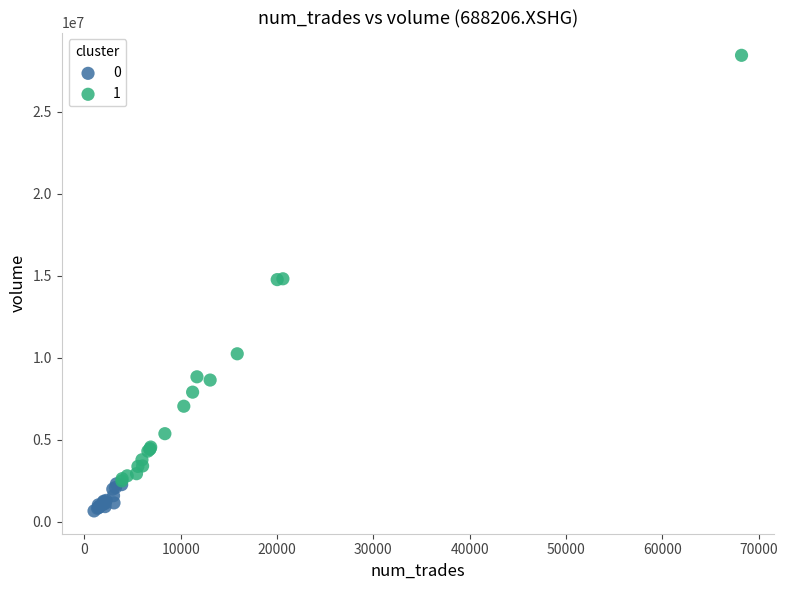

What are all the series names shown in the legend?

0, 1